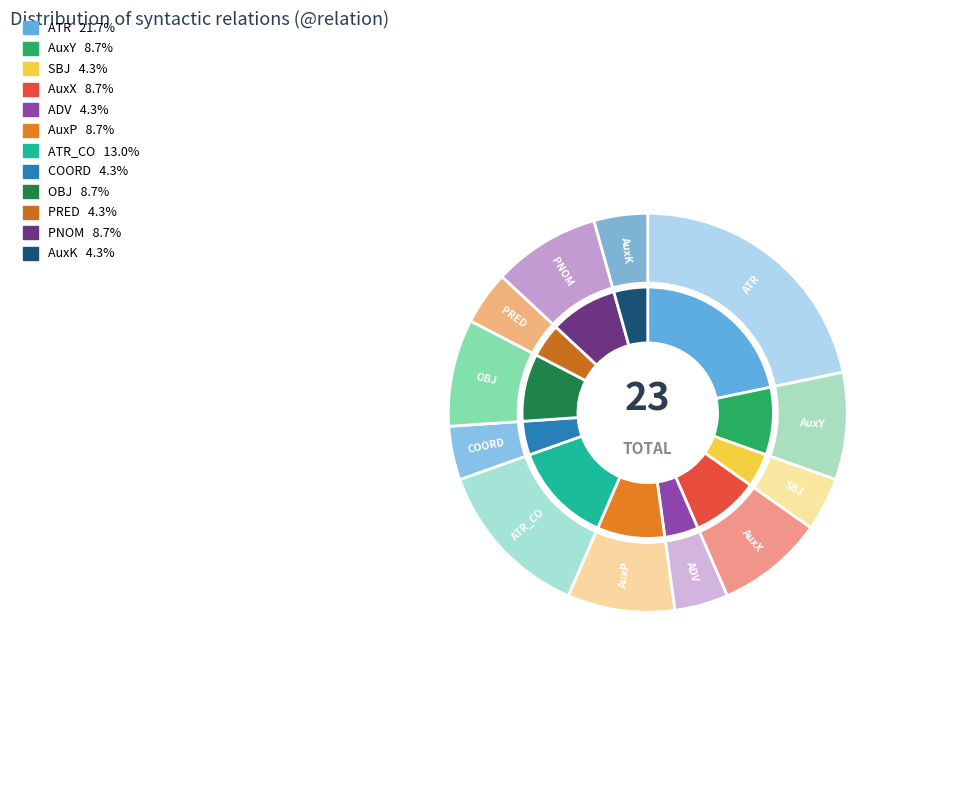

How many segments does this pie chart have?

12